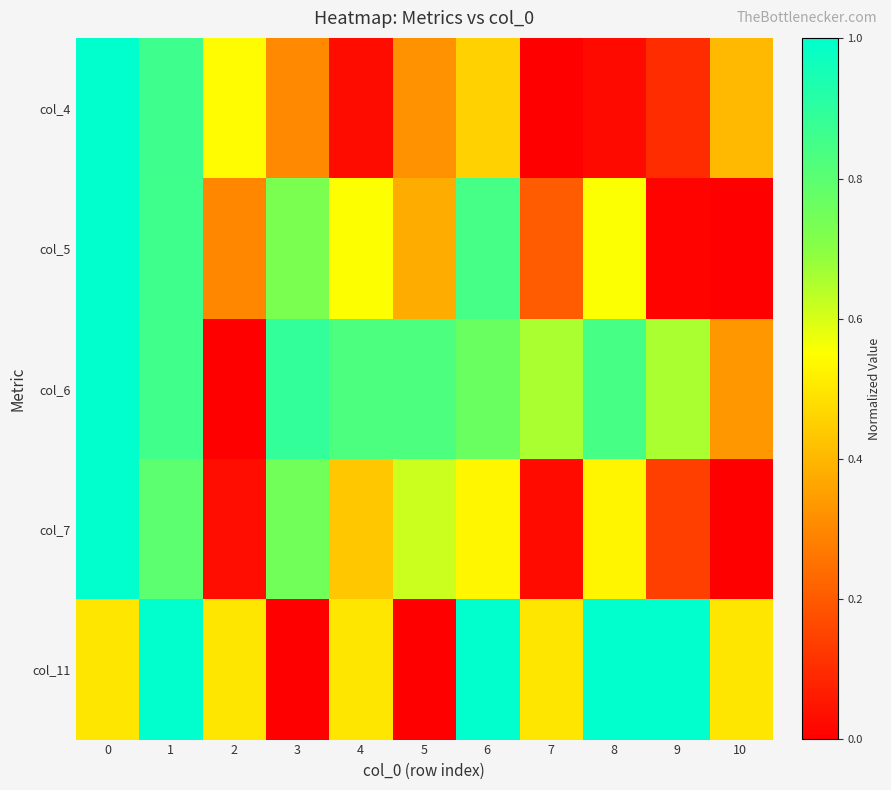

At how many categories does at least one series exceed 0?

11